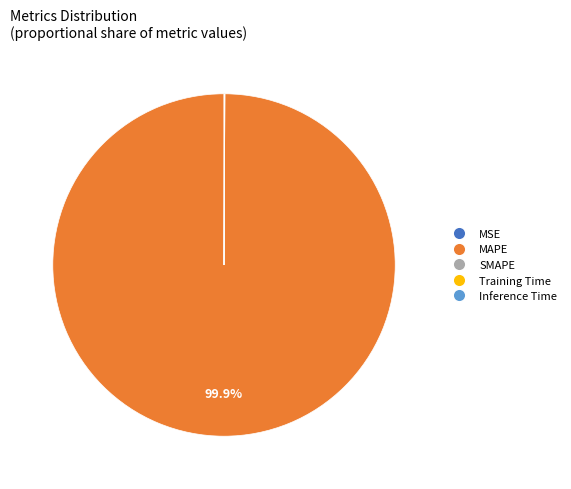

Is there any slice that represents more than half of the pie?

Yes